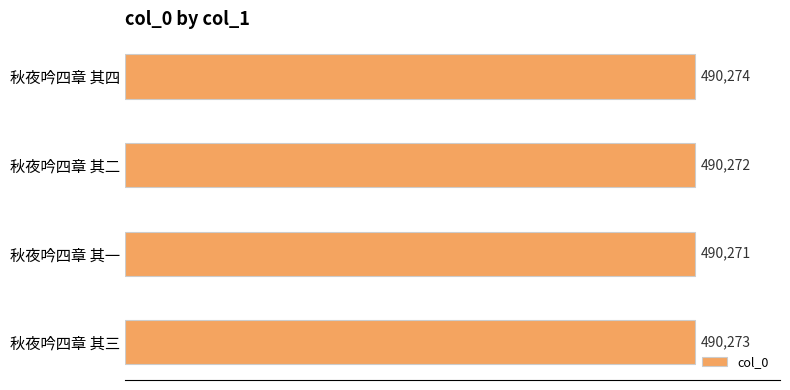

Reading bottom to top, list all the values displayed in this chart.

490273	490271	490272	490274